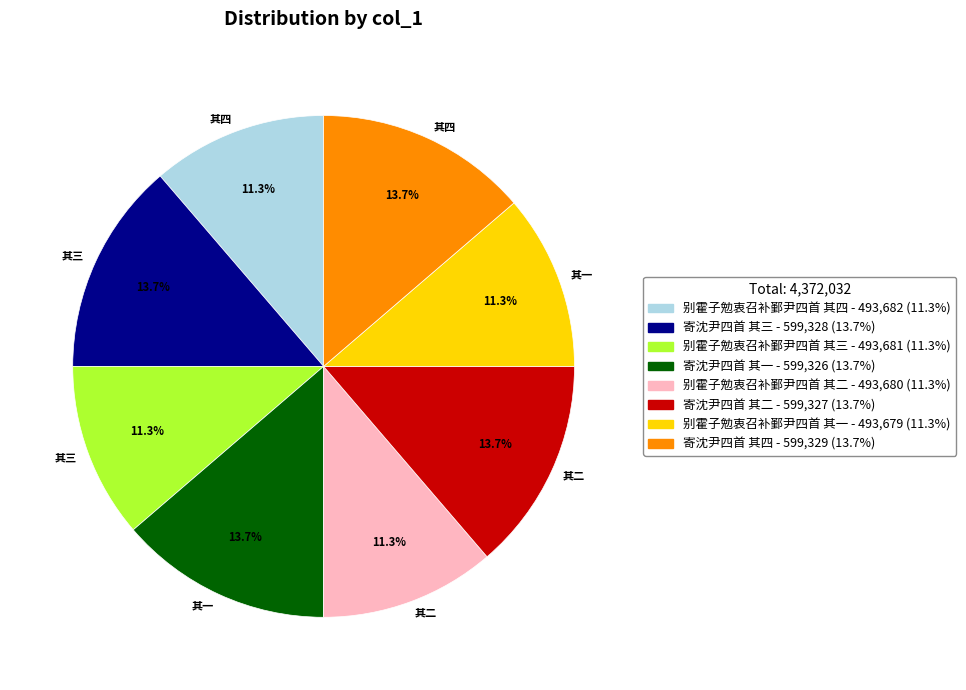

Is there any slice that represents more than half of the pie?

No